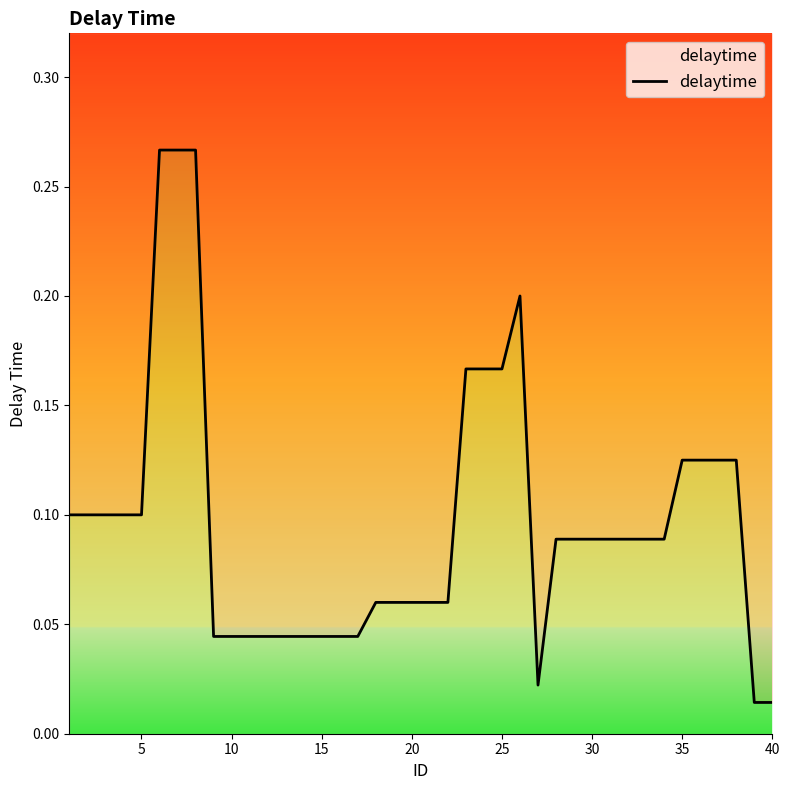

How many interior local peaks (higher than both neighbors) does the data have?

1